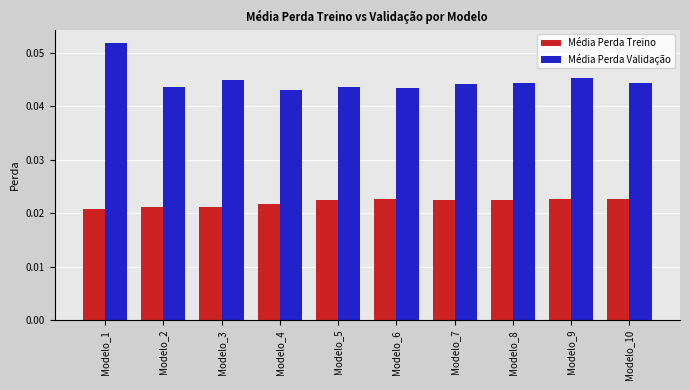

List the series in order of their overall mean, lowest first.

Média Perda Treino, Média Perda Validação